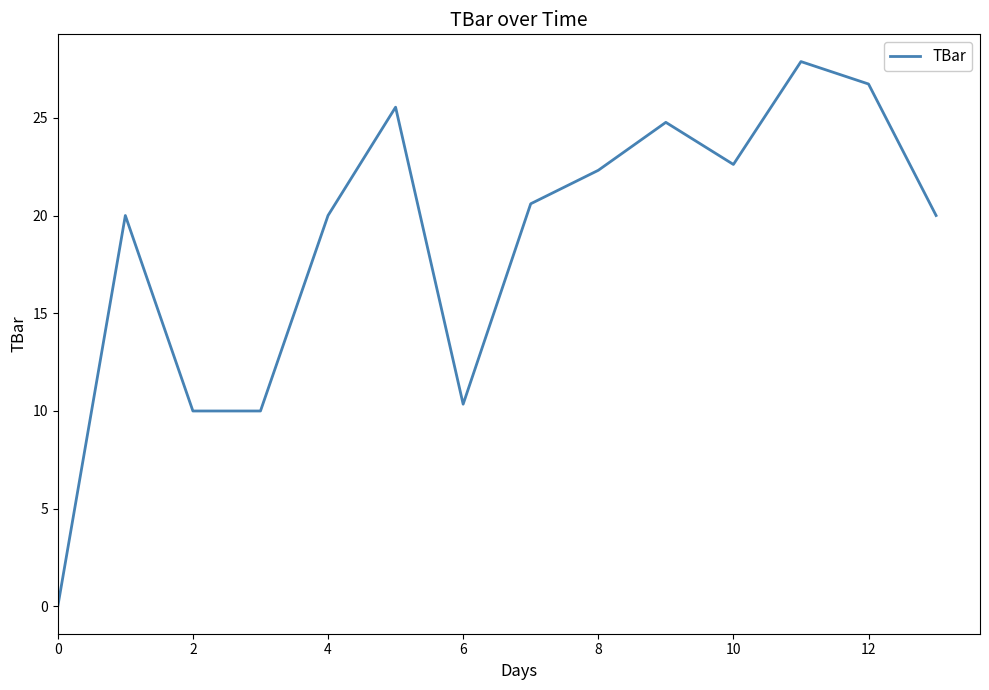

What is the maximum value shown in the chart?

27.9